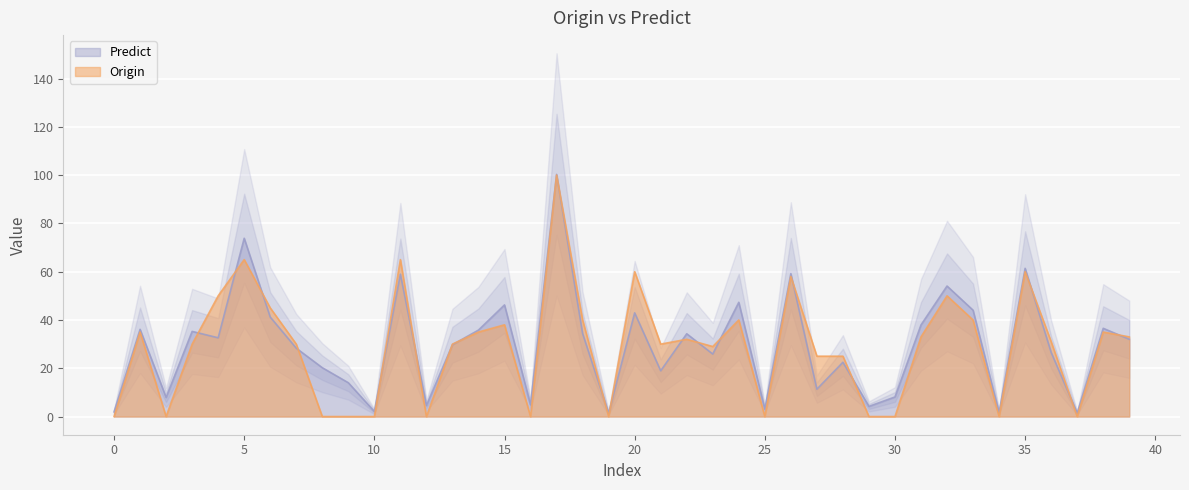

Between which two adjacent categories do Predict and Origin first intersect?

3 and 4